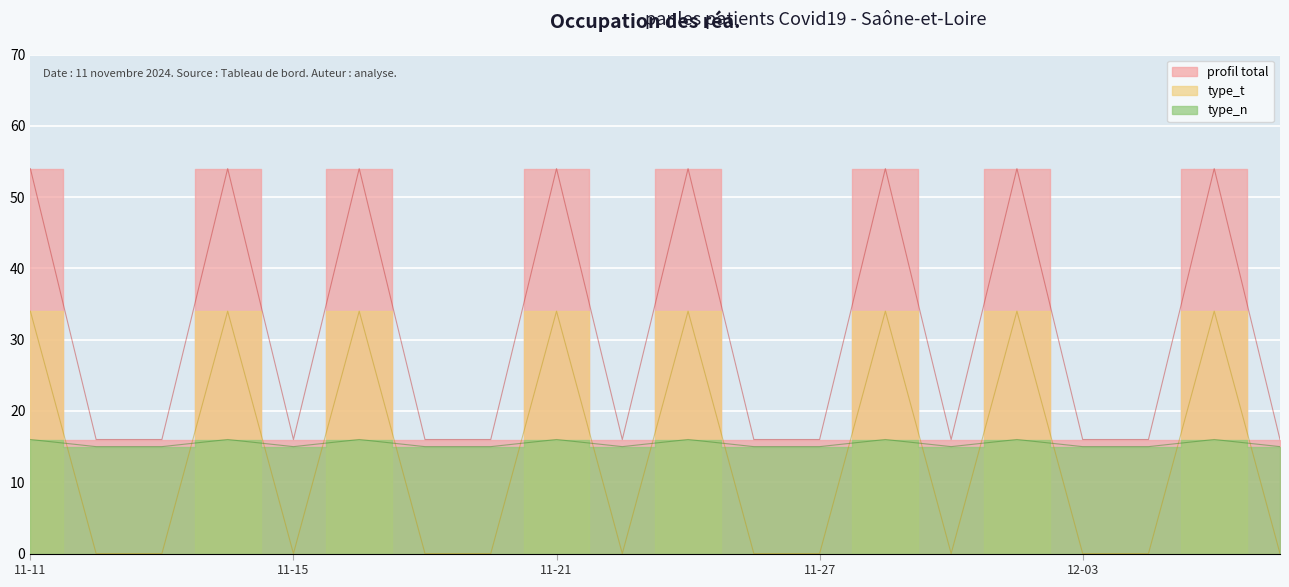

What is the difference between the highest and lowest values at 2024-12-06?

16